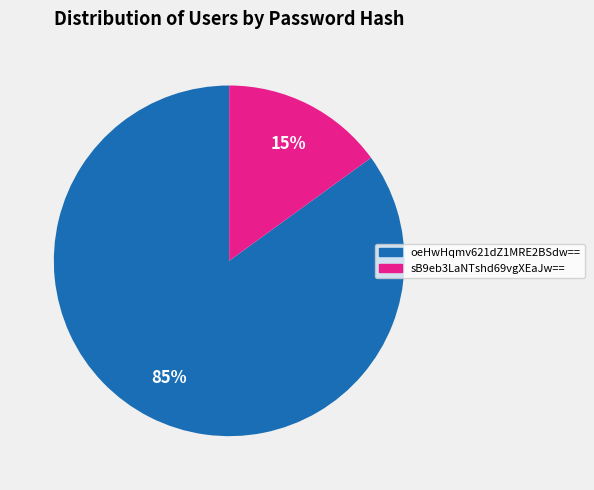

How many segments does this pie chart have?

2